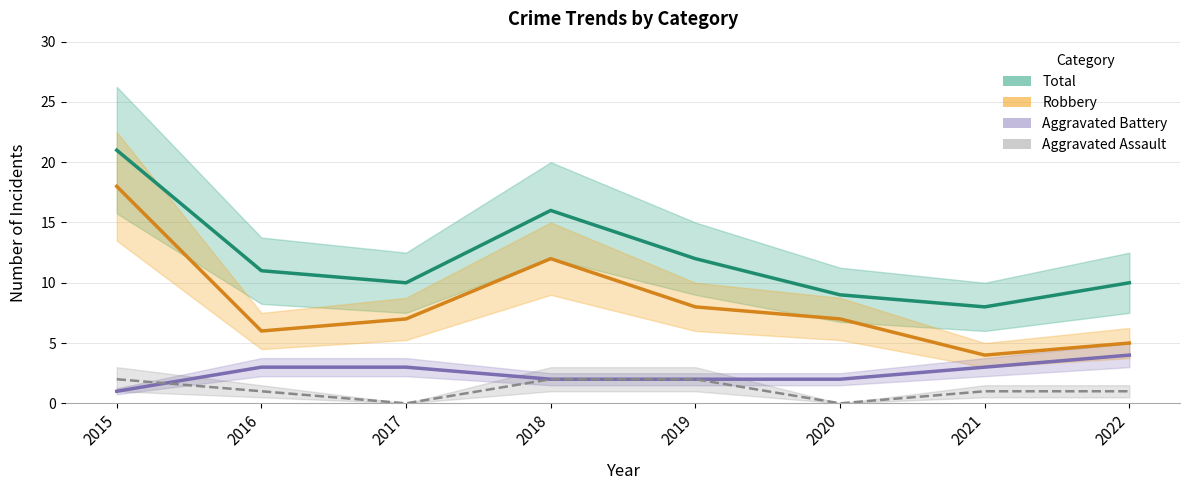

True or false: Total and Robbery intersect in this chart.

False